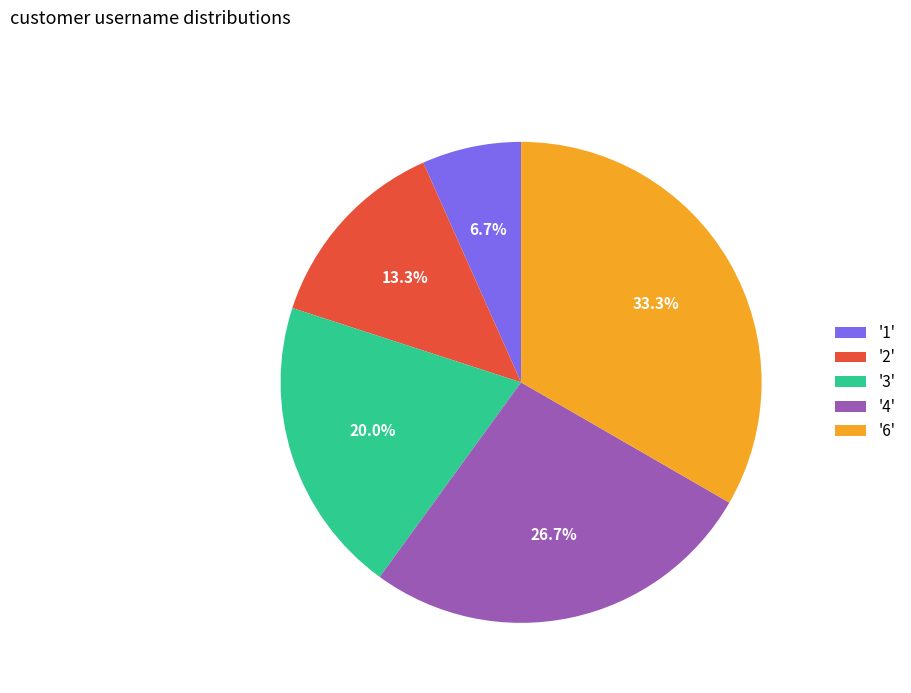

How many segments does this pie chart have?

5